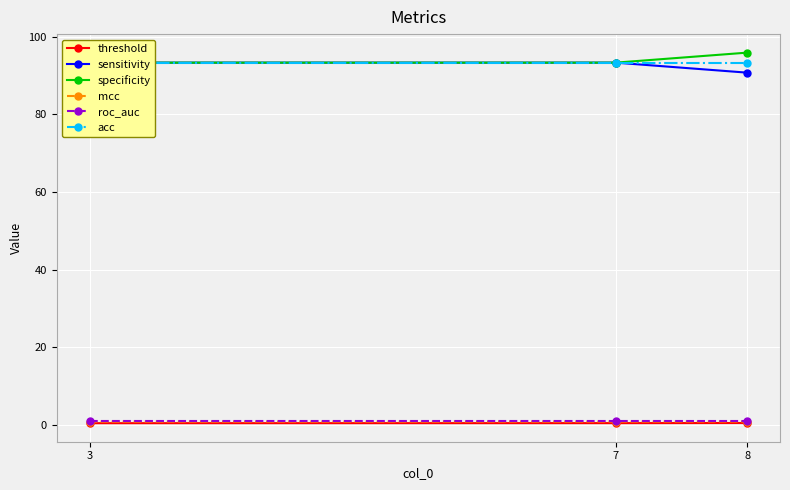

Which label corresponds to the smallest value in the chart?

3